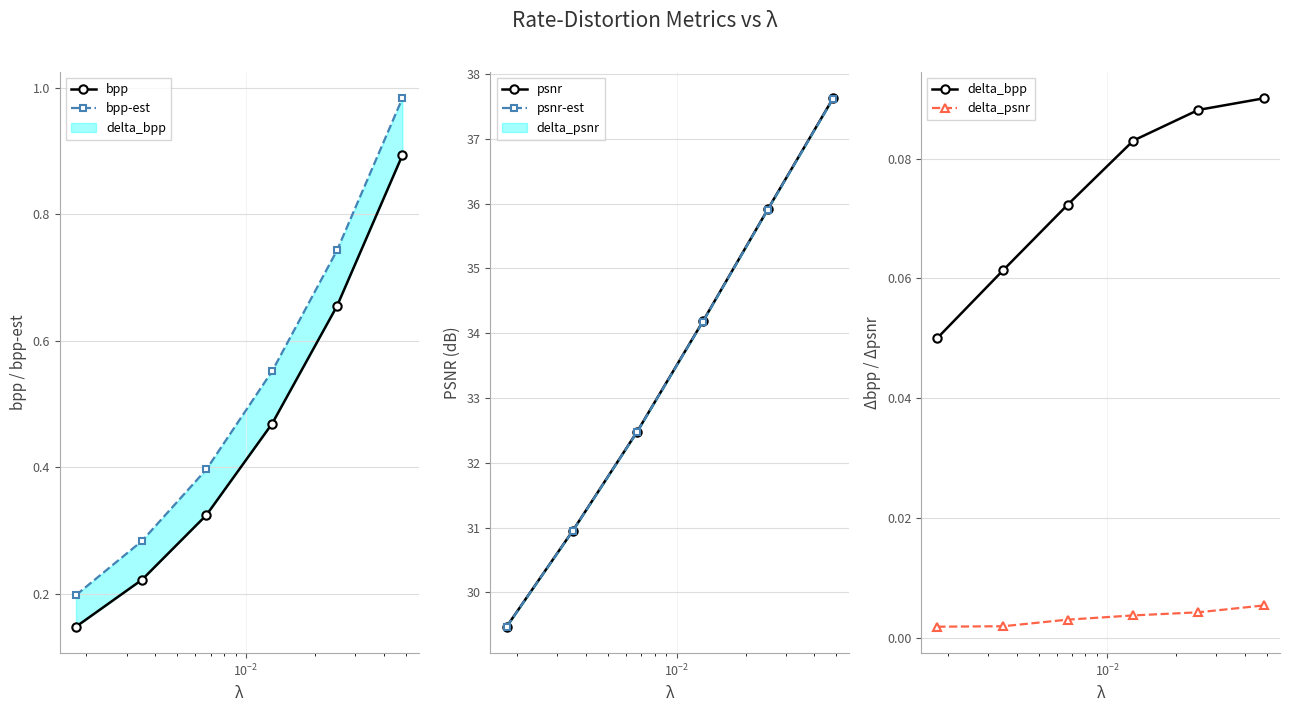

Reading left to right, list all the values displayed in this chart.

bpp: 0.1	0.2	0.3	0.5	0.7	0.9
bpp-est: 0.2	0.3	0.4	0.6	0.7	1.0
psnr: 29.5	30.9	32.5	34.2	35.9	37.6
psnr-est: 29.5	30.9	32.5	34.2	35.9	37.6
delta_bpp: 0.1	0.1	0.1	0.1	0.1	0.1
delta_psnr: 0.0	0.0	0.0	0.0	0.0	0.0